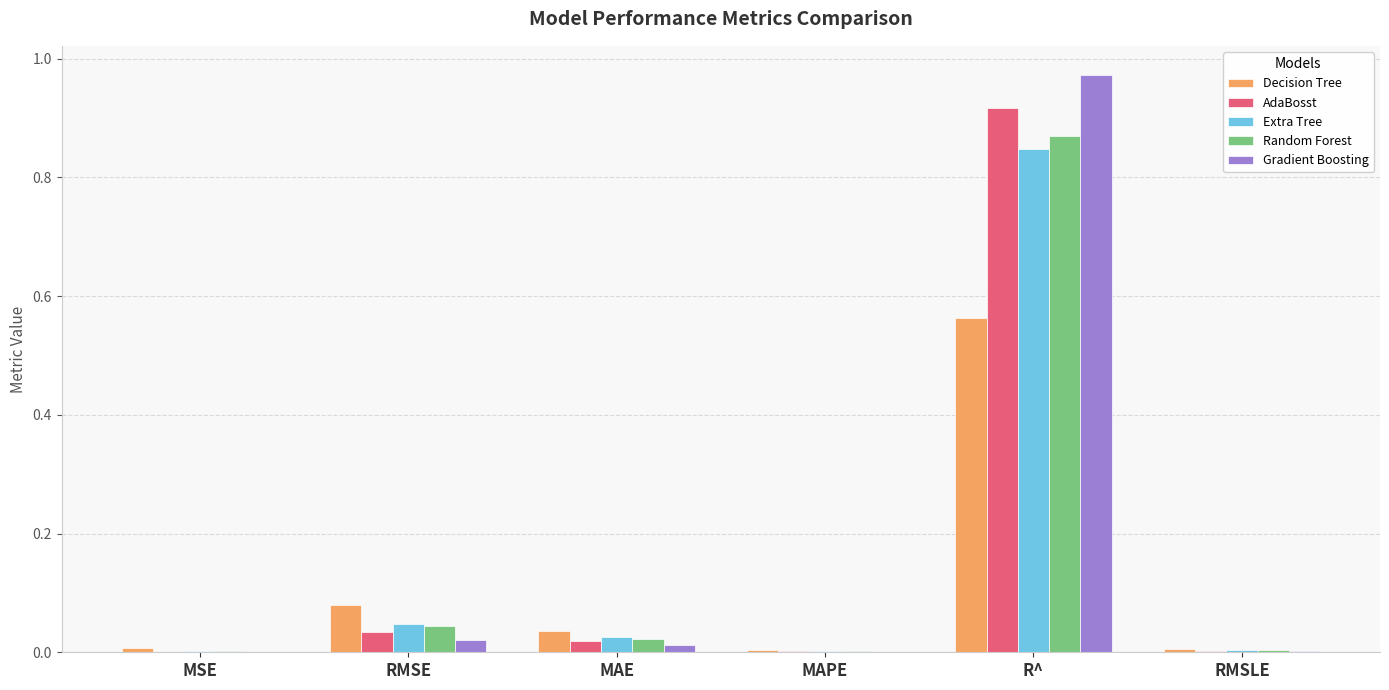

Which label corresponds to the largest value in the chart?

R^